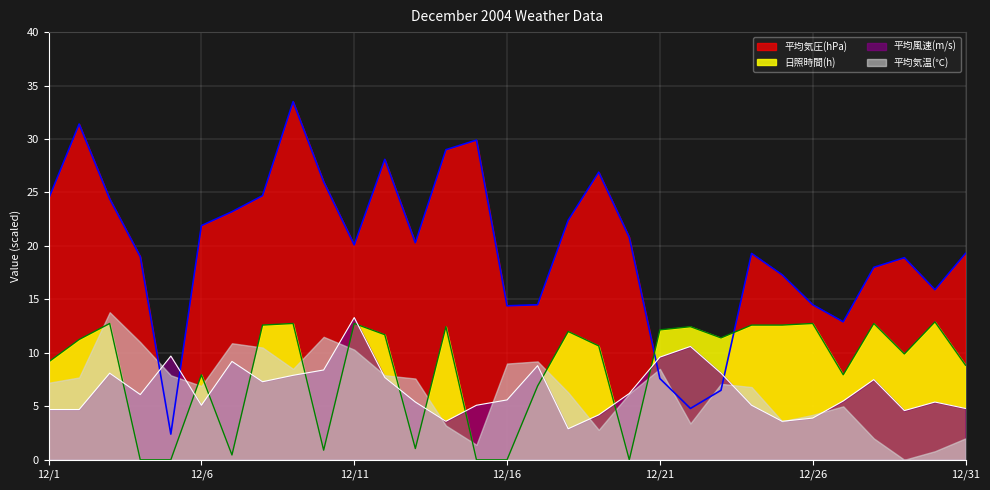

Which series has the widest spread of values?

平均気圧(hPa)